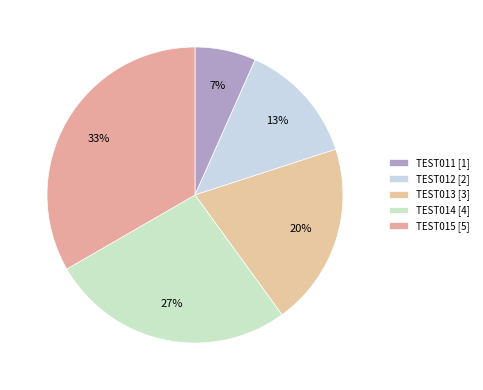

To the nearest percent, what percentage of the pie is TEST011?

7%